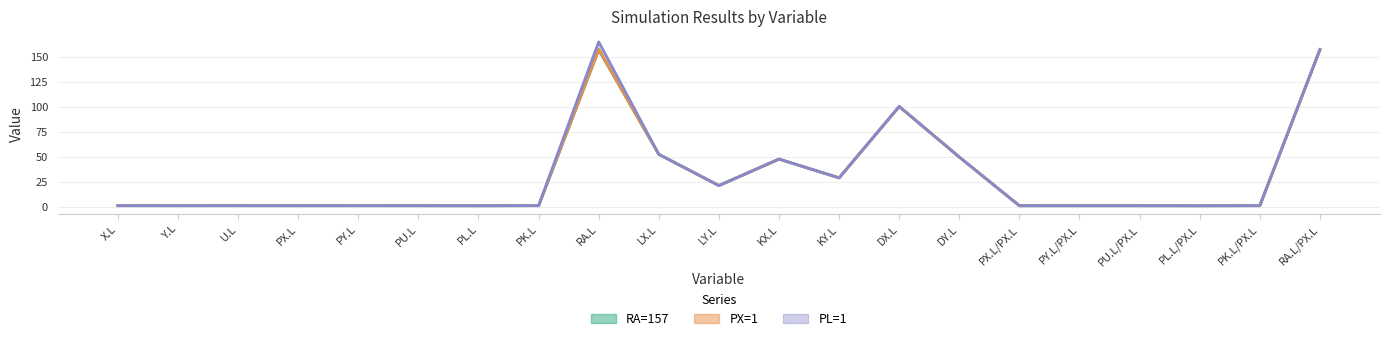

Is the value of PL=1 at LX.L greater than the value of RA=157 at PU.L?

Yes